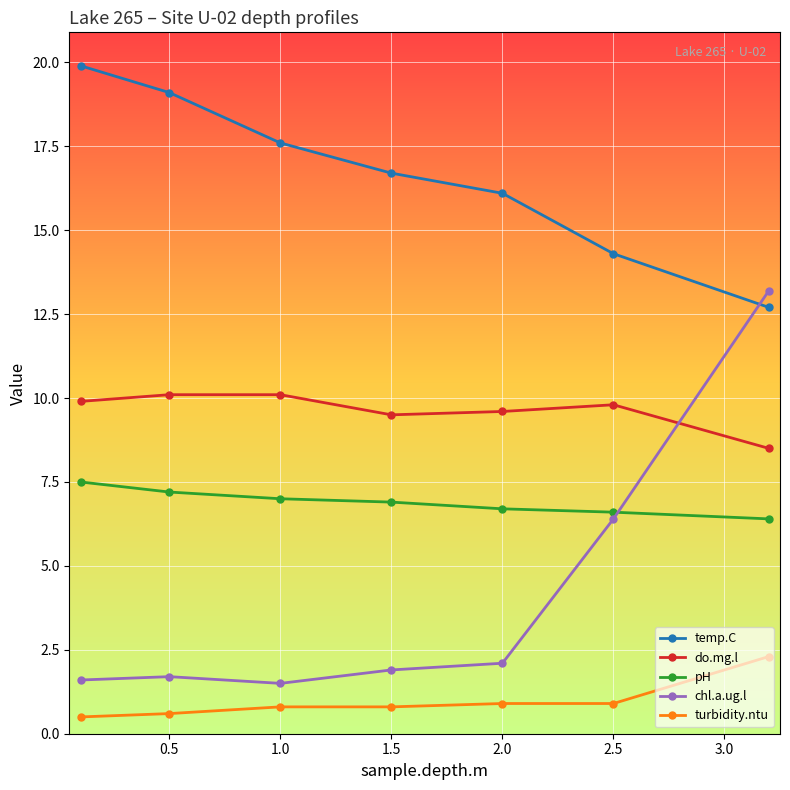

Does the chart have visible grid lines?

Yes